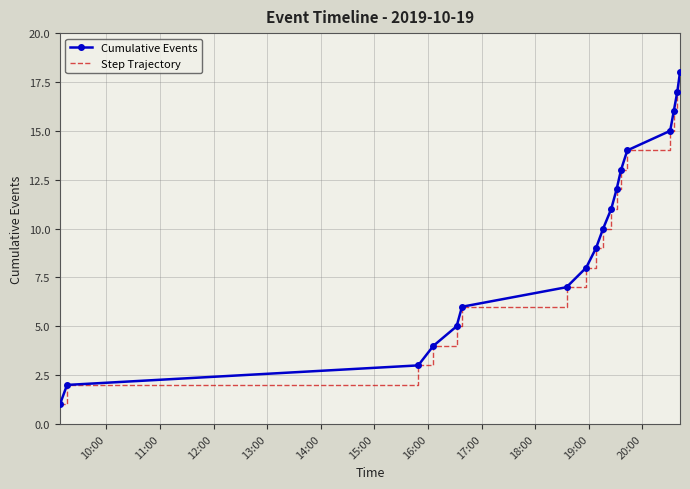

How many distinct data groups are displayed?

2